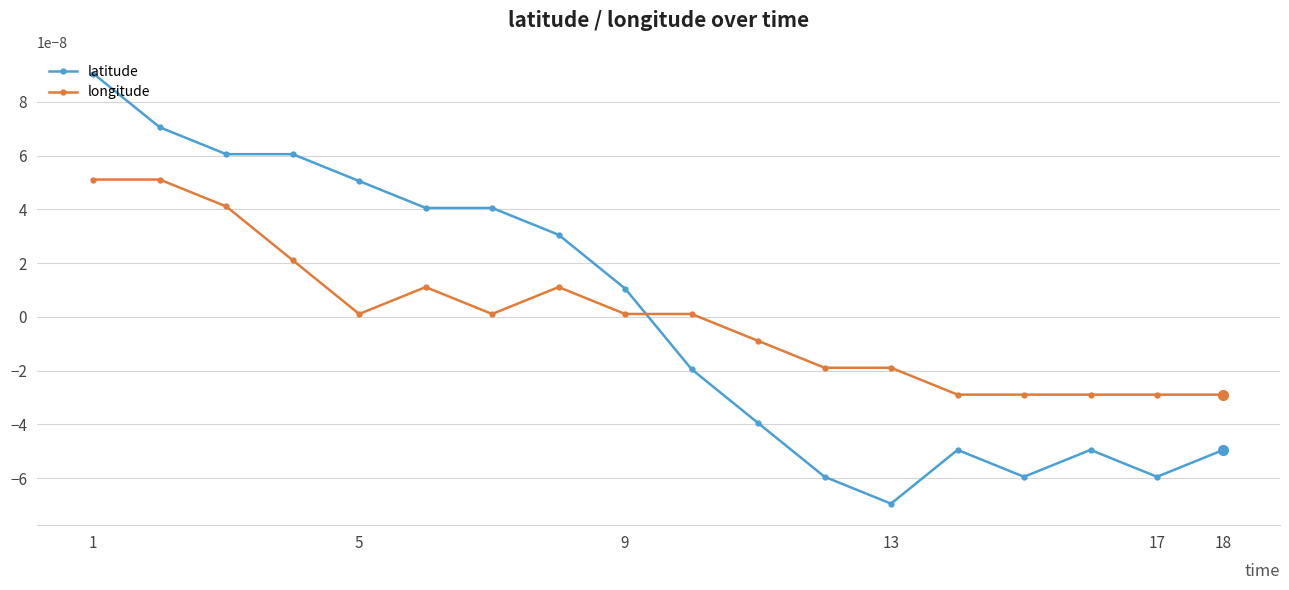

True or false: latitude has more than 1 interior local peaks.

True